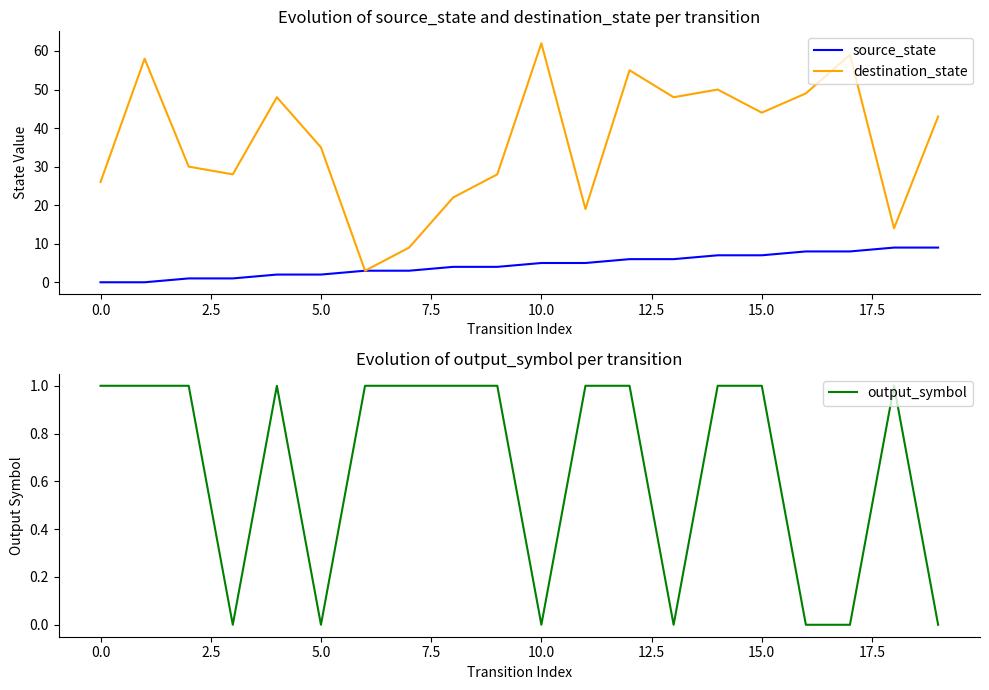

What is the value of the destination_state point at the 6th from the left?

35